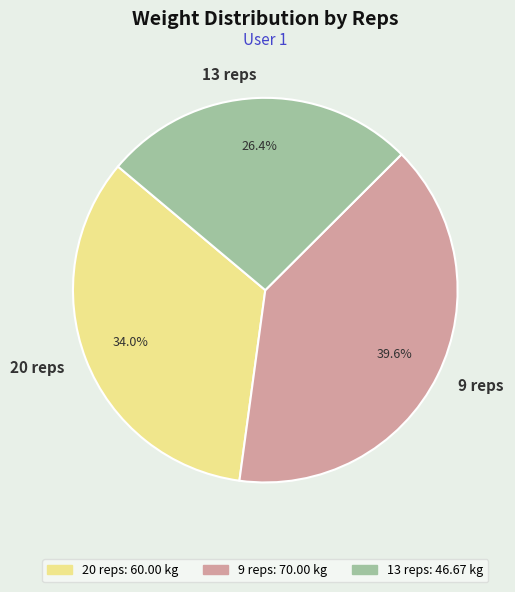

The 13 reps slice represents 36% of the pie. True or false?

False